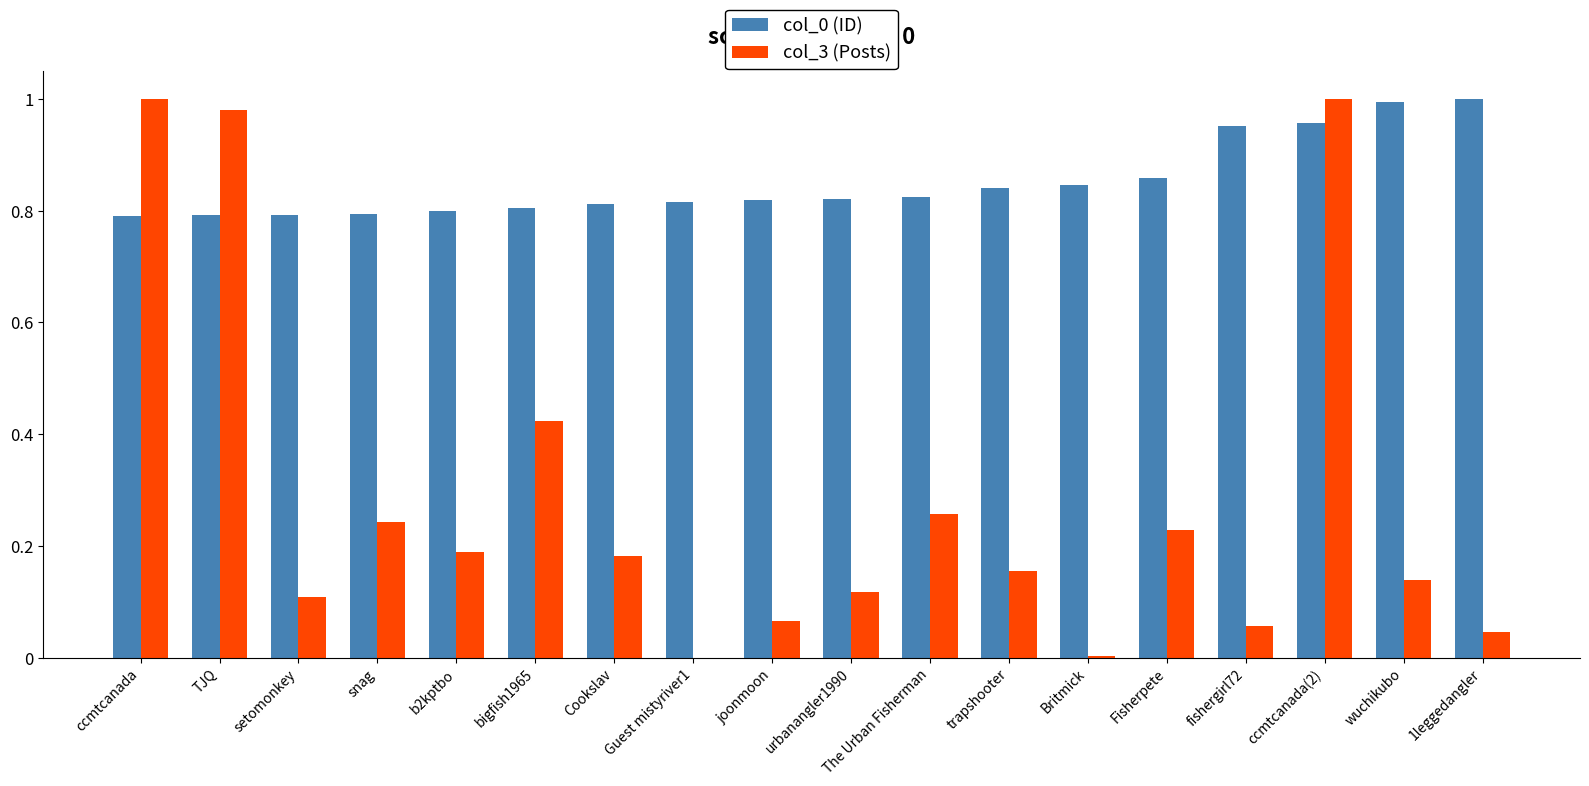

What is the sum of all col_0 (ID) values?

15.3